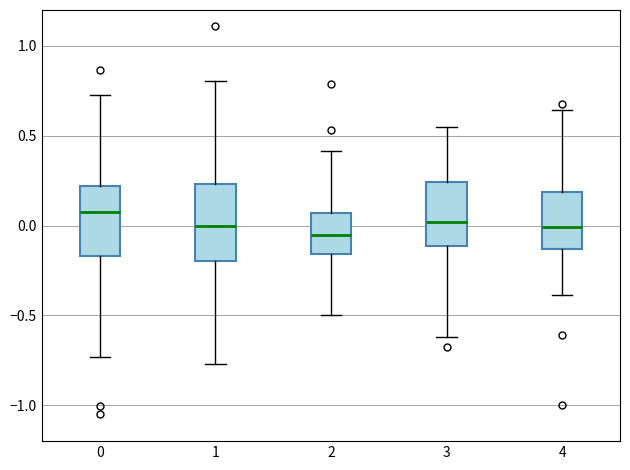

Reading left to right, transcribe this box plot: for each box, give where its median line is, the range the box spans, and where its two whiskers end, as read against the y-axis. The values are not printed on the chart, so give them approximately, as read against the axis.

0: median 0.10, box -0.15 to 0.20, whiskers -0.75 to 0.70
1: median 0.00, box -0.20 to 0.25, whiskers -0.75 to 0.80
2: median -0.05, box -0.15 to 0.05, whiskers -0.50 to 0.40
3: median 0.00, box -0.10 to 0.25, whiskers -0.60 to 0.55
4: median 0.00, box -0.15 to 0.20, whiskers -0.40 to 0.65